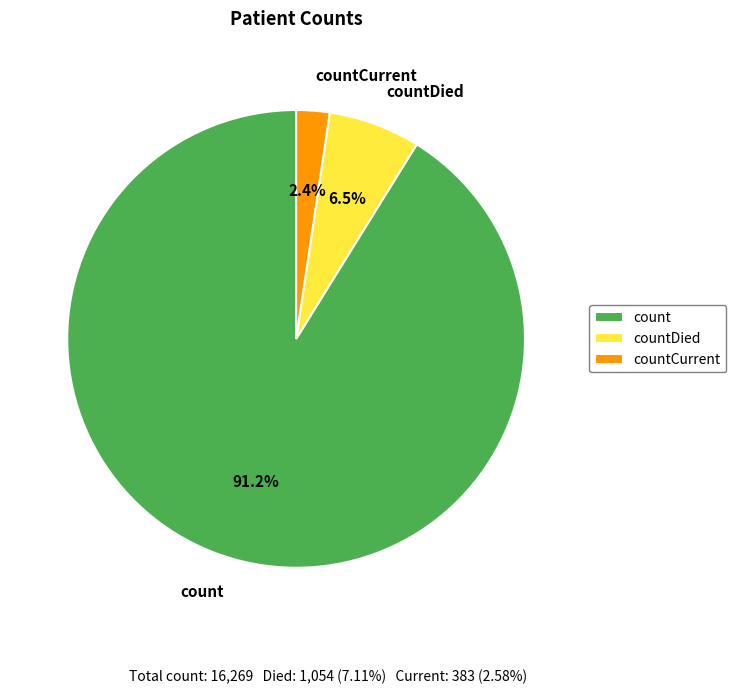

Which slice is the smallest?

countCurrent